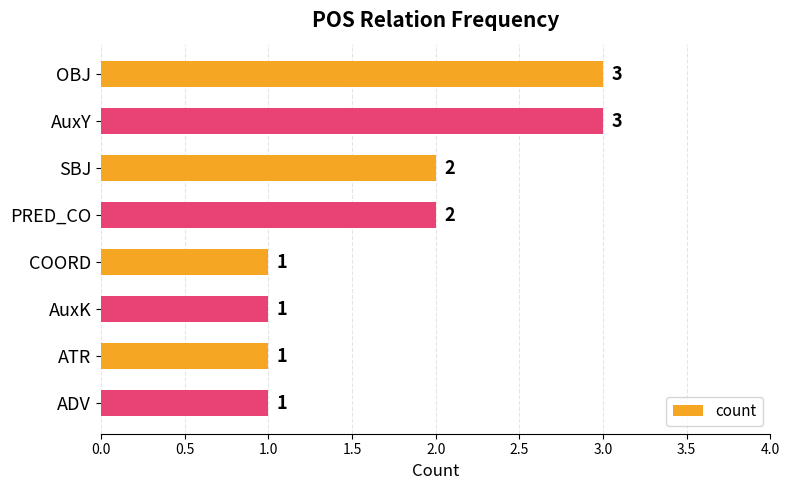

Reading bottom to top, transcribe all the data shown in this chart.

1	1	1	1	2	2	3	3